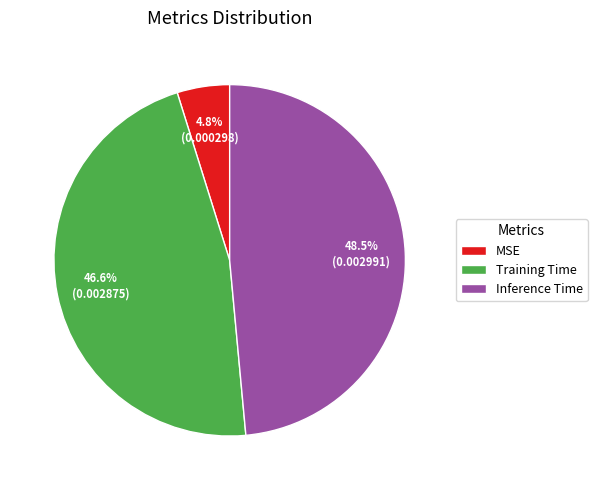

What is the total percentage of Training Time and Inference Time?

95.2%